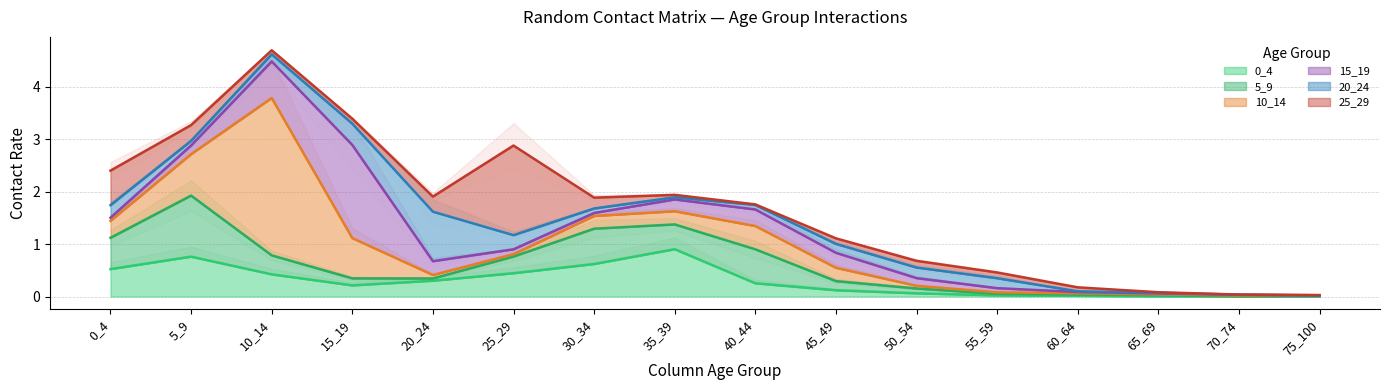

Between 10_14 and 20_24, which is larger?

10_14